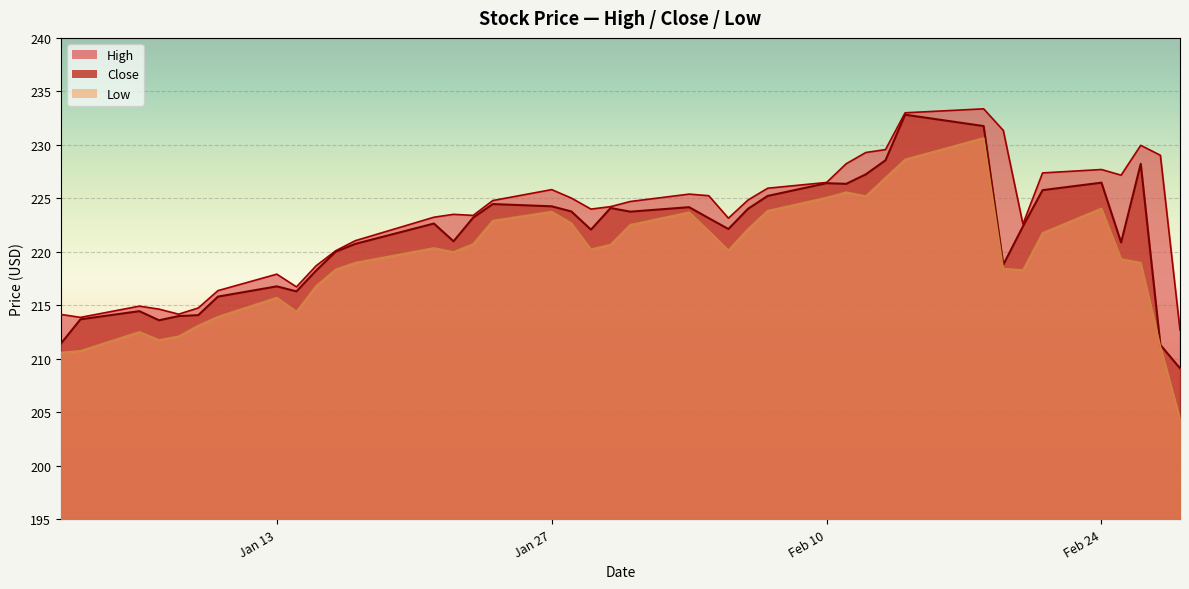

True or false: High has a value of 77.6 at 10.

False